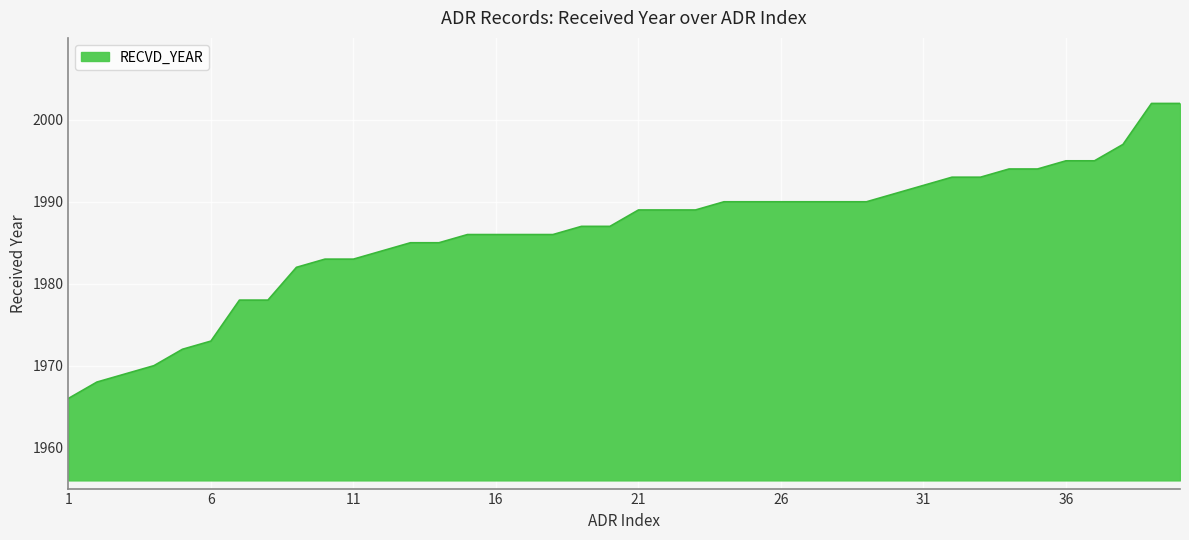

What is the smallest value displayed?

1966